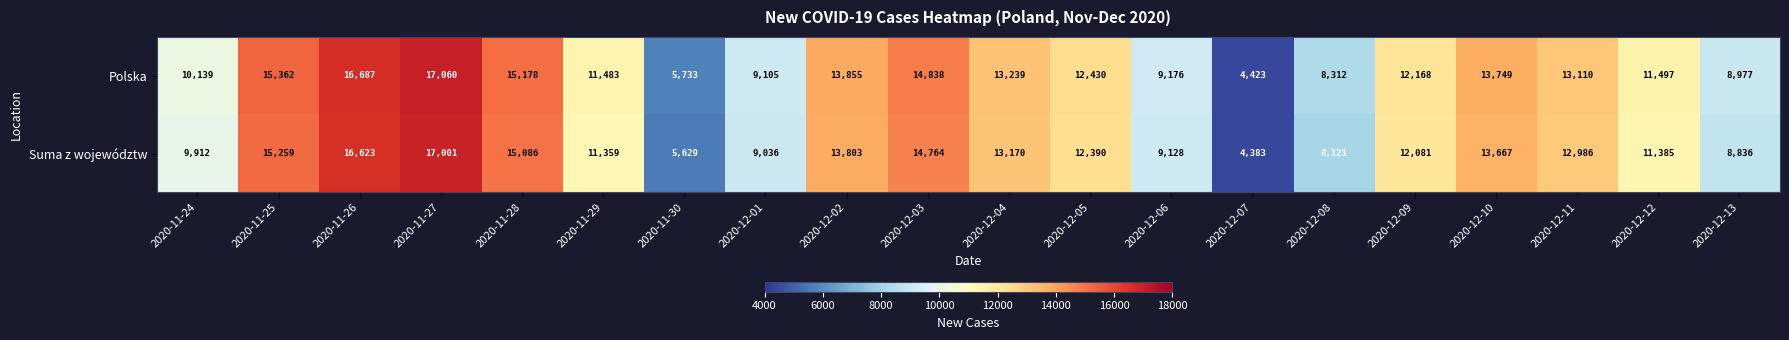

Which series has the largest total across all categories?

Polska